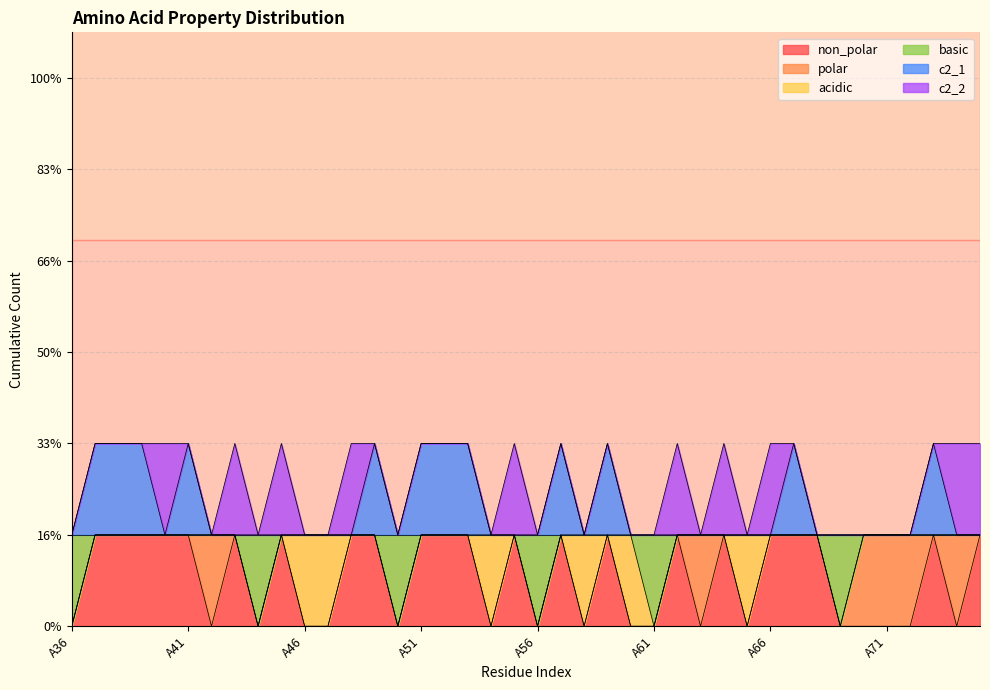

Which category has the lowest value across all series?

A36